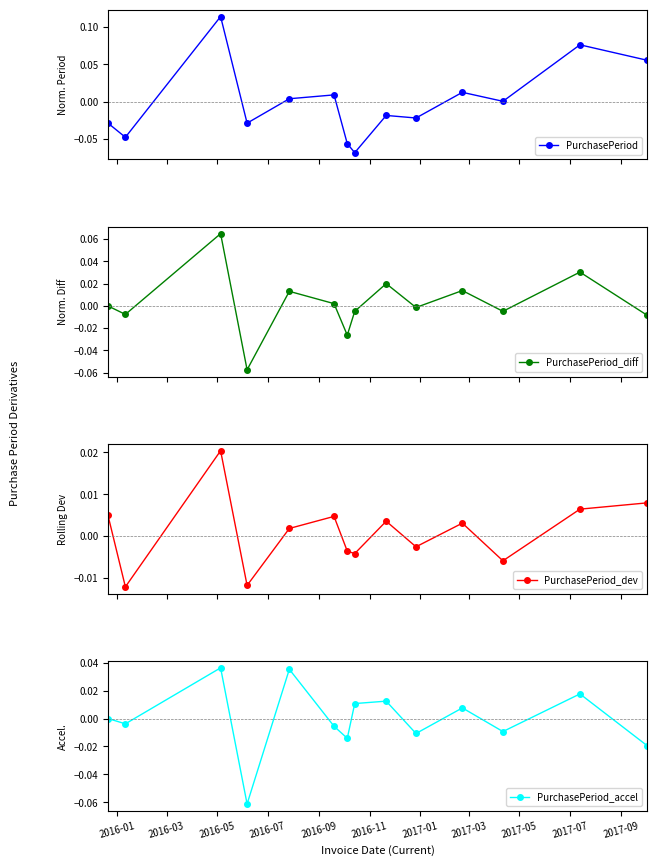

How many values in PurchasePeriod_dev are above zero?

8